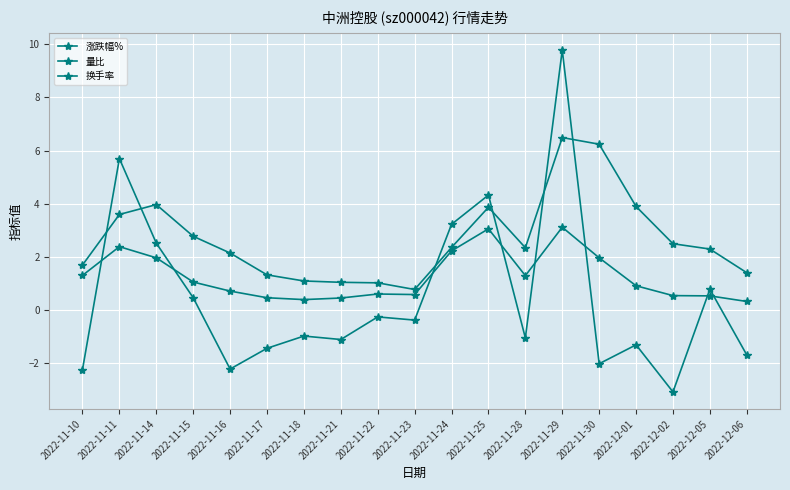

Does the chart have visible grid lines?

Yes